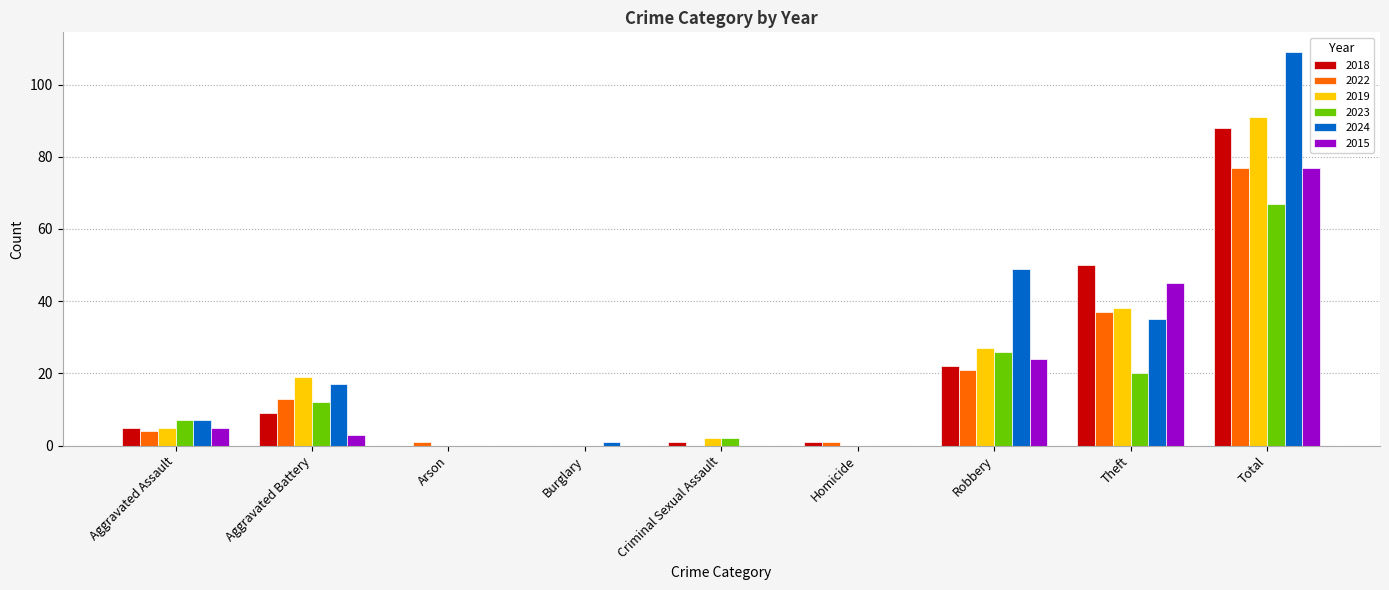

What is the total value across all series at Homicide?

2